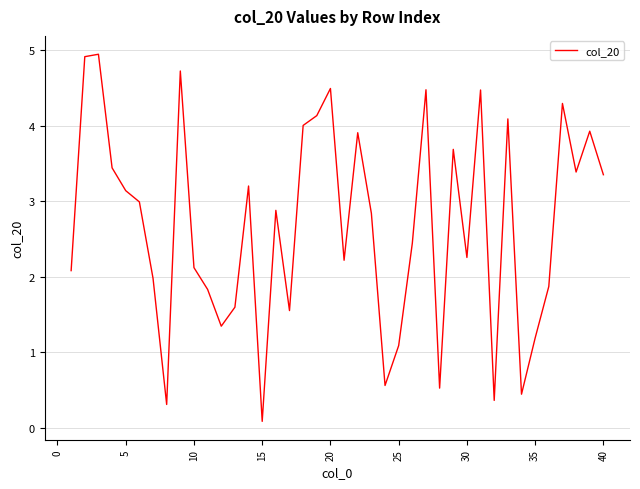

What is the maximum value shown in the chart?

4.9